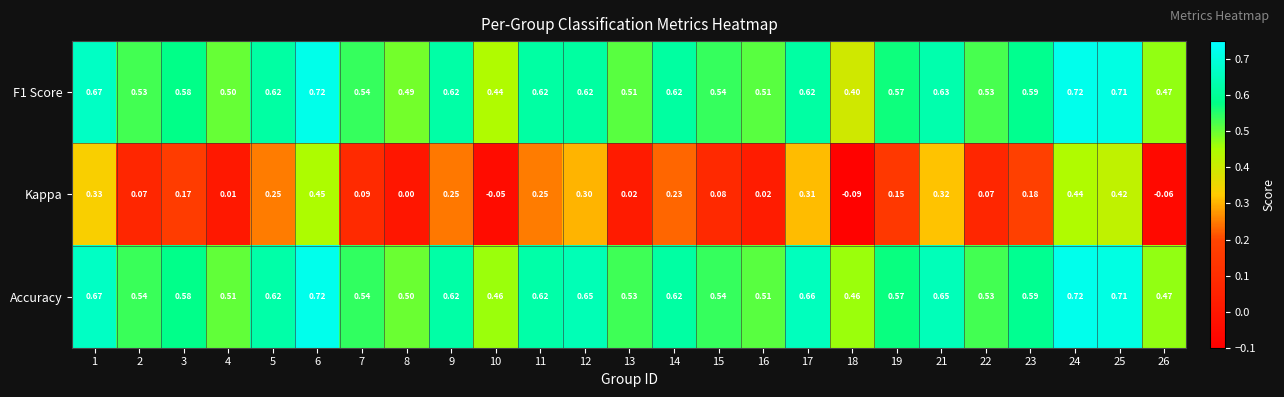

Which series has the largest range (max minus min)?

Kappa